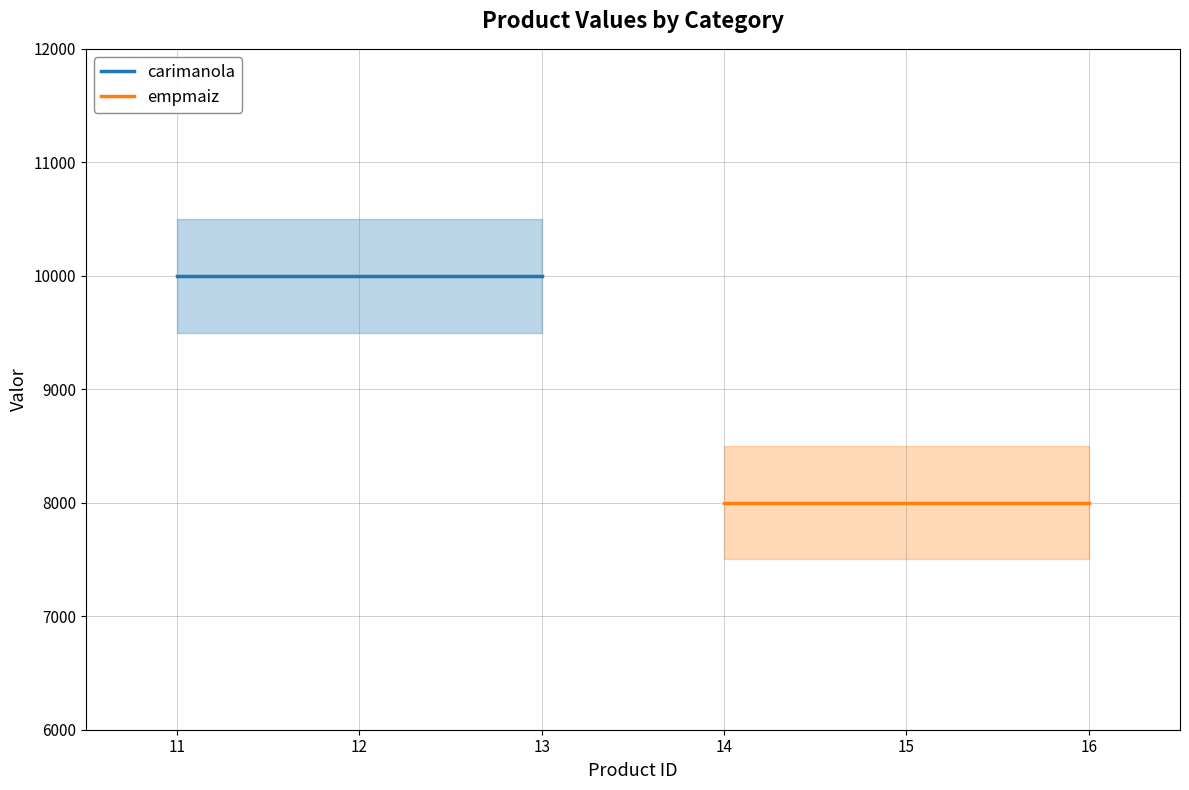

Rank the series at 13 from highest to lowest value.

carimanola, empmaiz